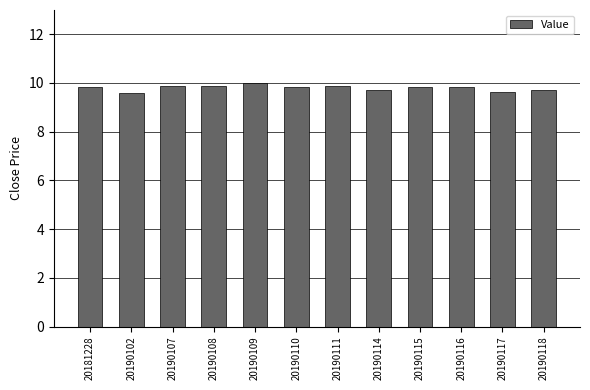

What is the sum of all values?

117.4